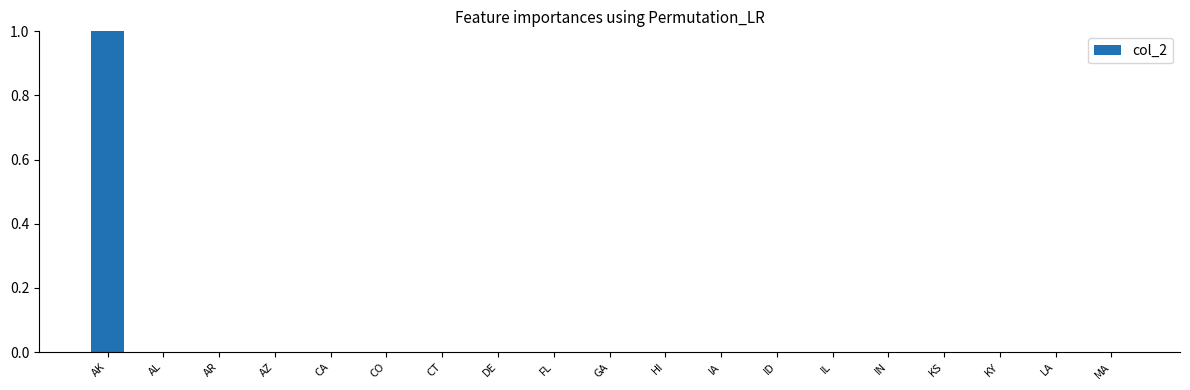

Count the values in the range 0 to 1.

19